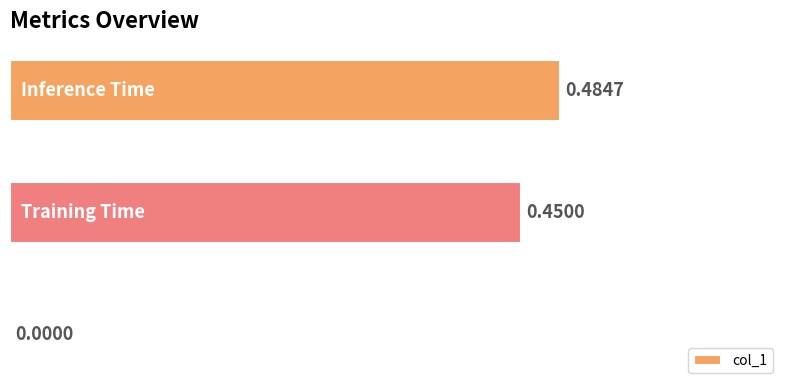

Are the bars grouped side by side (vs. stacked)?

No